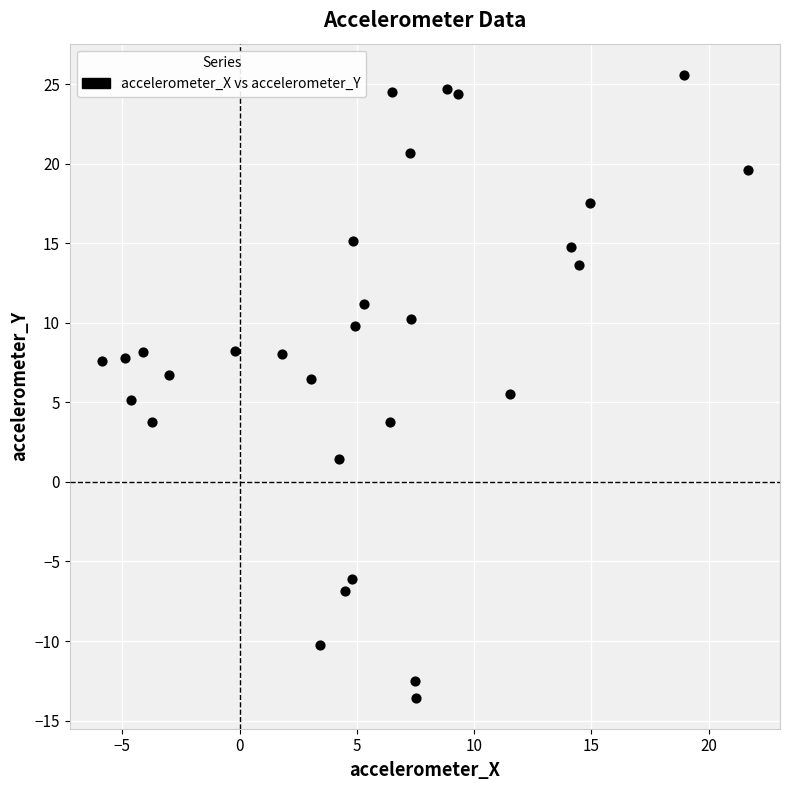

What is the range of X values (max minus min)?

27.5